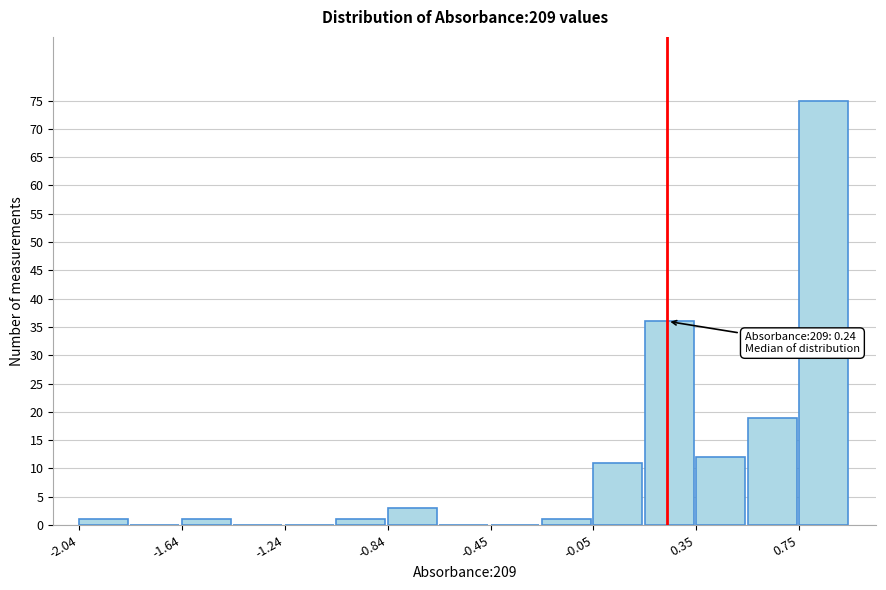

Read against the x-axis, roughly where is the centre of the tallest bar?

0.85